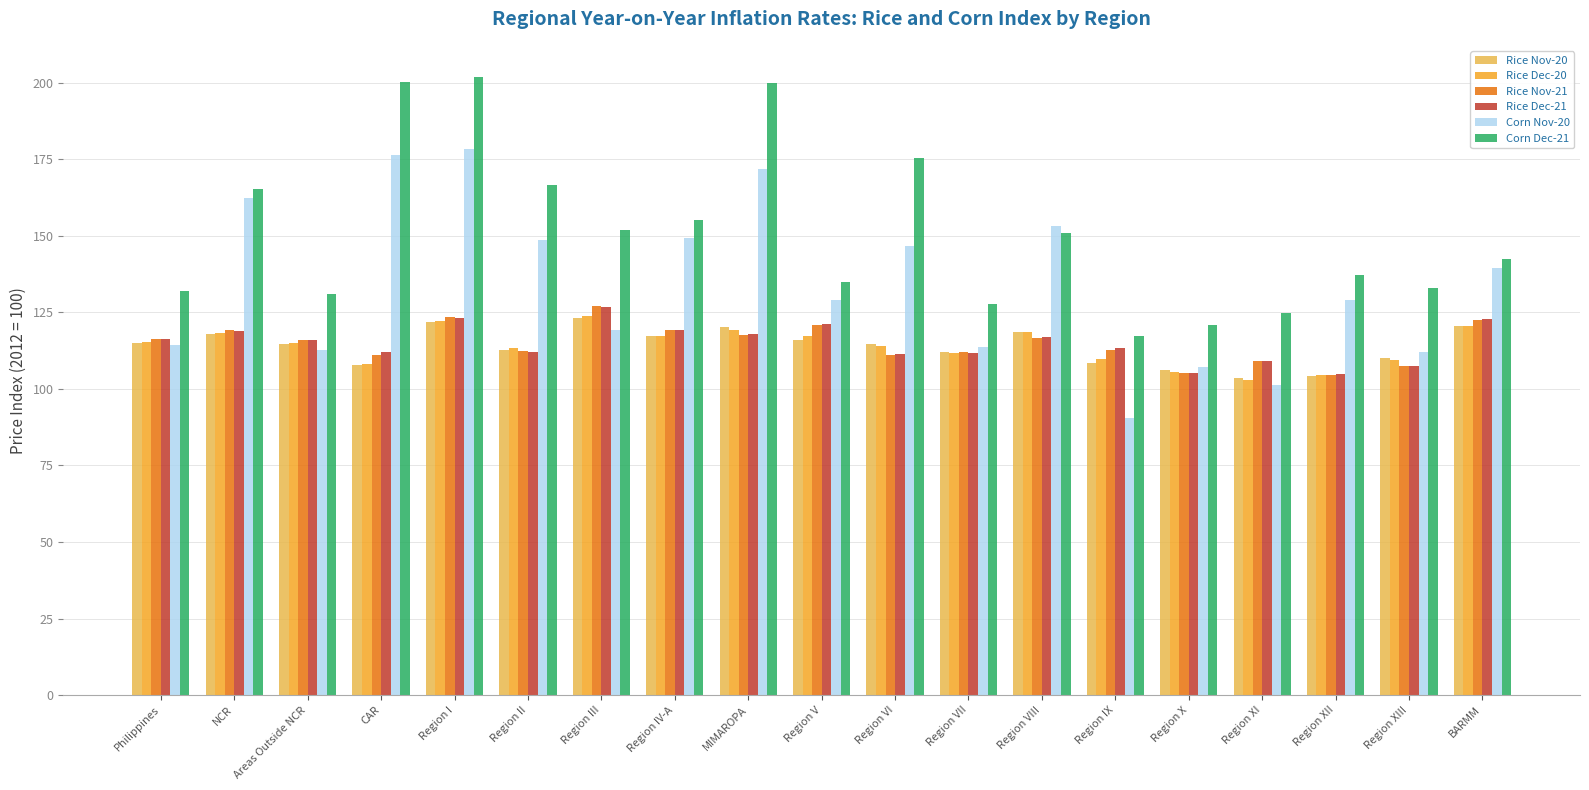

What is the label of the 8th bar from the right?

Region VII